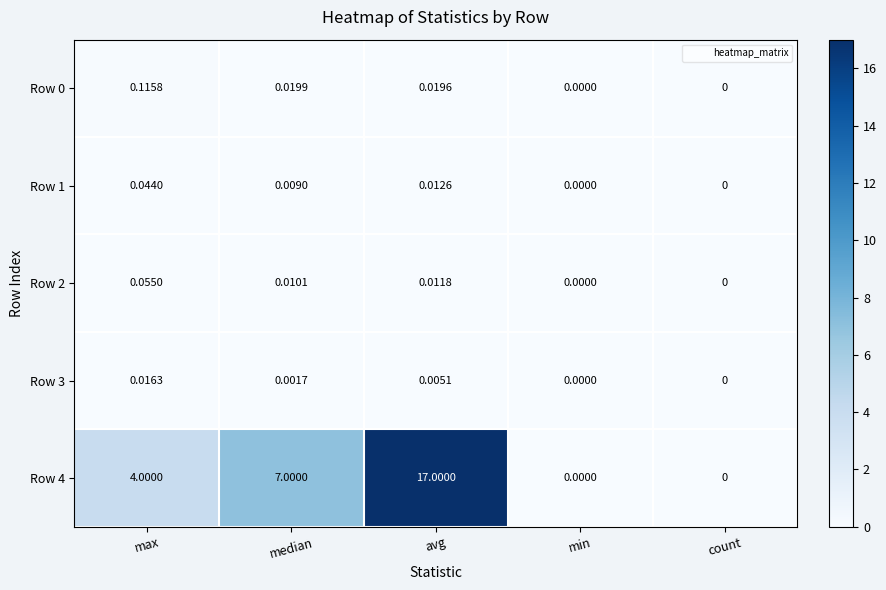

Is the value of Row 3 at avg greater than the value of Row 0 at median?

No